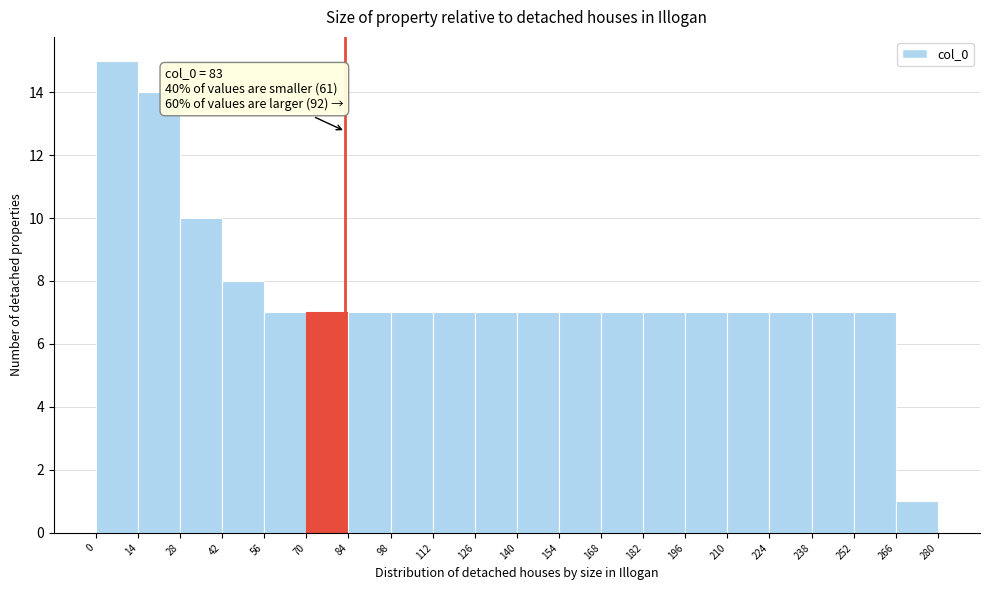

Which range on the x-axis has the tallest bar?

0 to 14